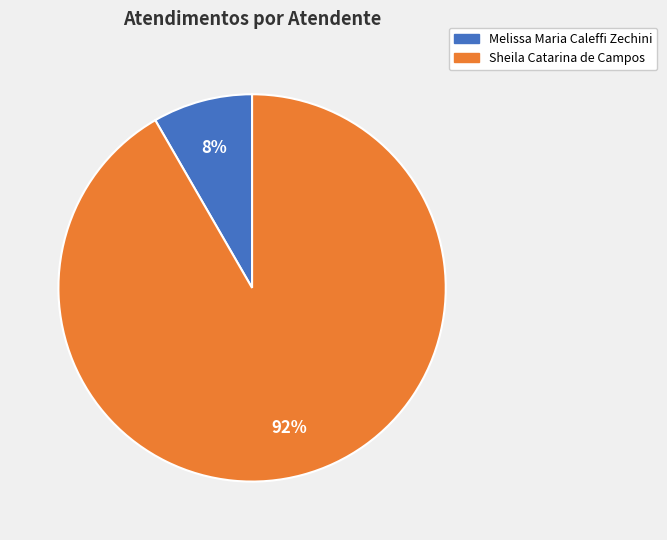

Which has a higher value, Sheila Catarina de Campos or Melissa Maria Caleffi Zechini?

Sheila Catarina de Campos